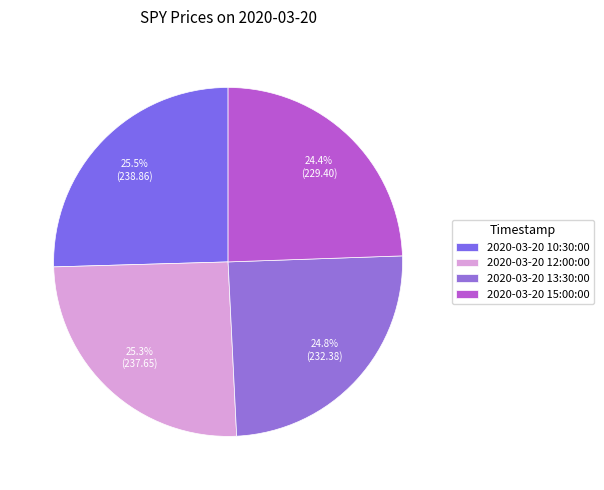

To the nearest percent, what portion does 2020-03-20 15:00:00 represent?

24%